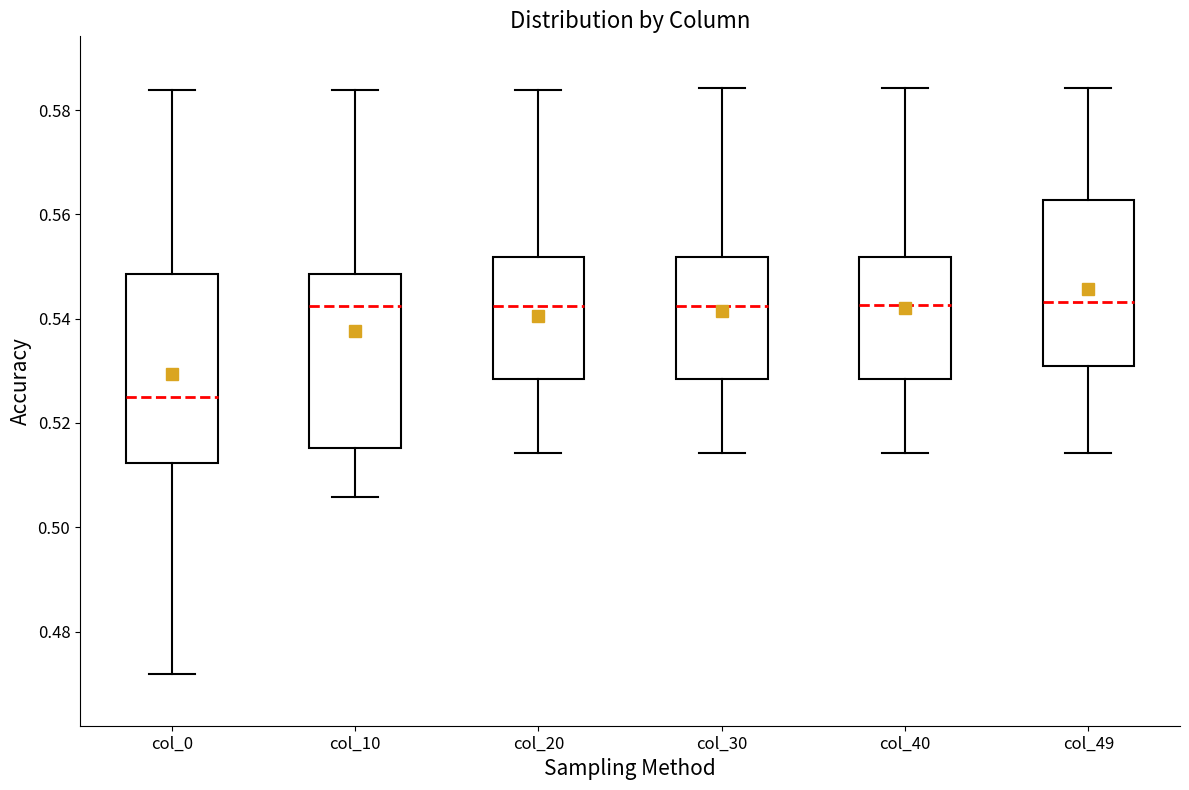

Which box has the lowest median line?

col_0